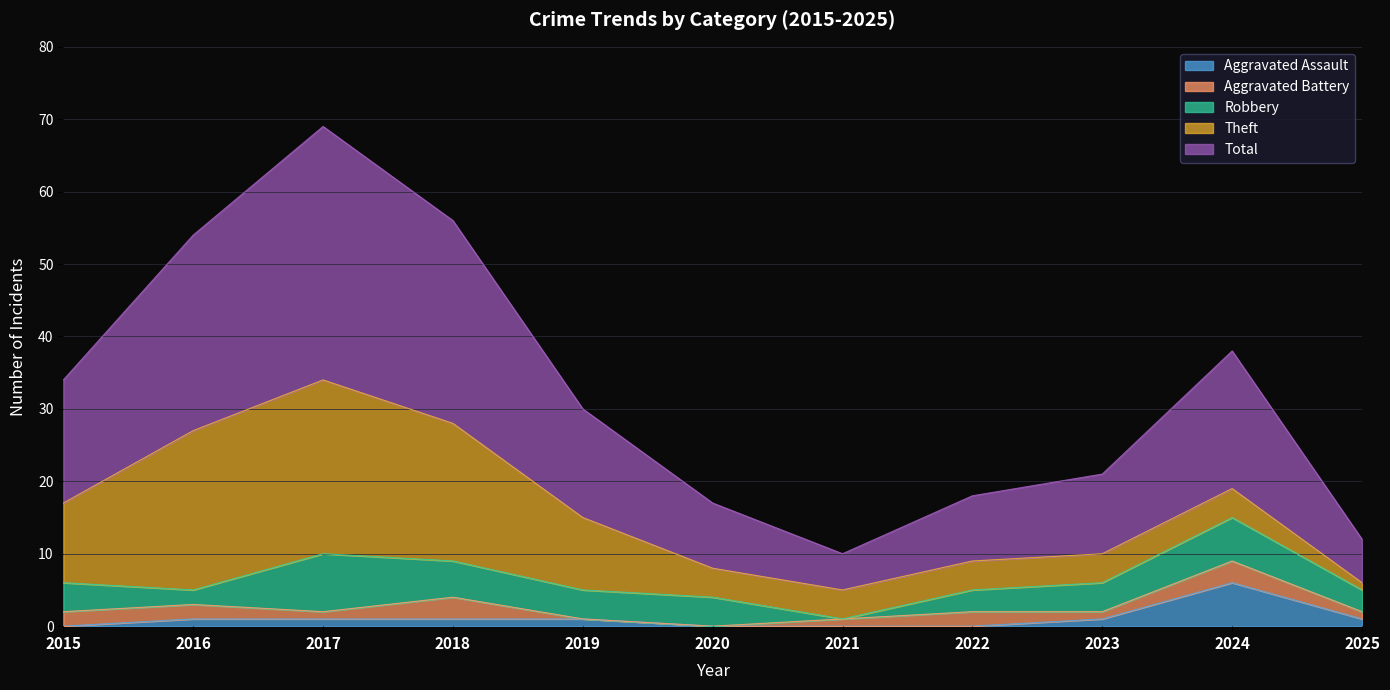

Is the value of Total at 2025 greater than the value of Aggravated Assault at 2021?

Yes